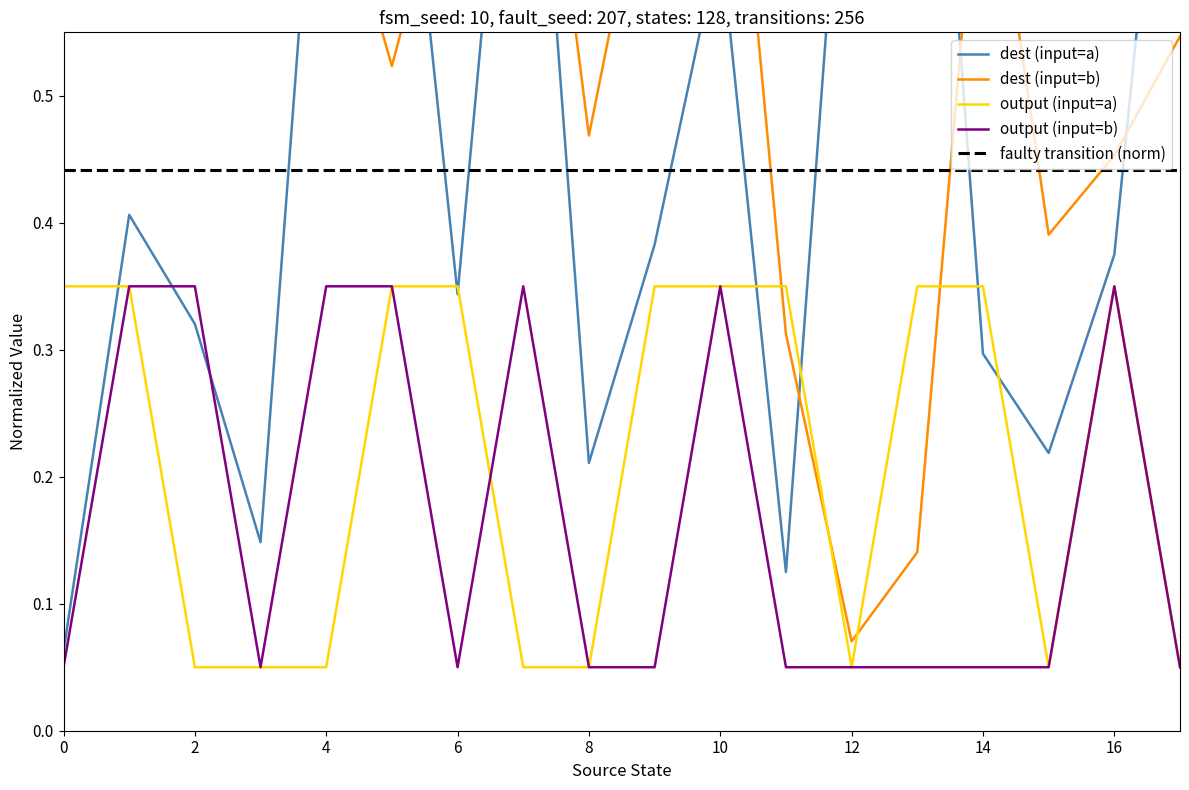

What is the minimum value for output_a?

0.1